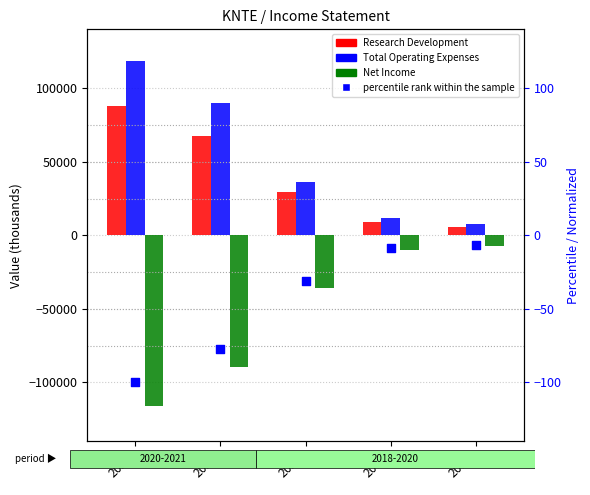

At how many categories does at least one series exceed 40555?

2